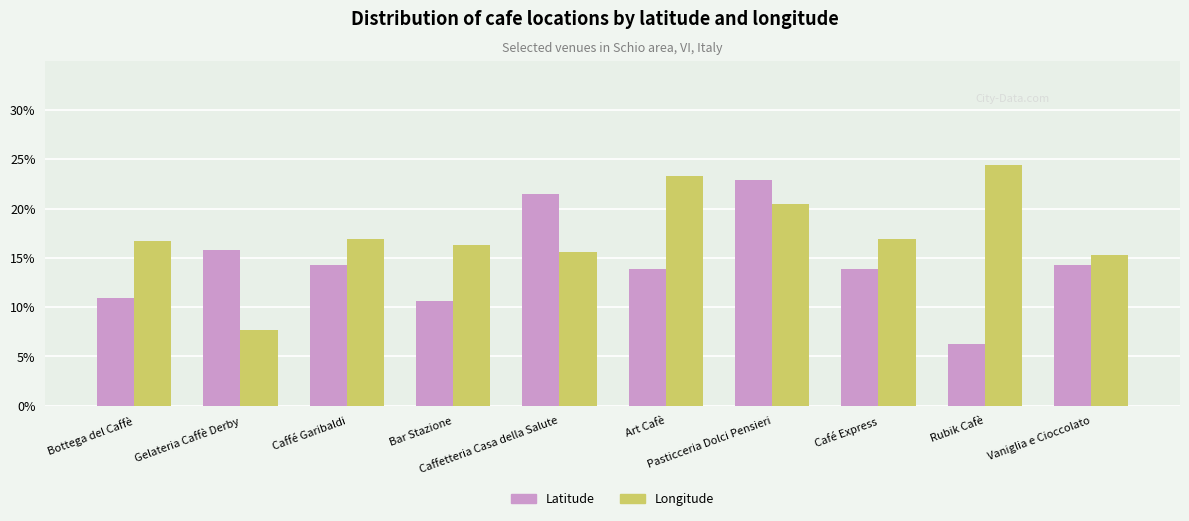

What is the difference between the maximum and second lowest values in the Longitude series?

9.1